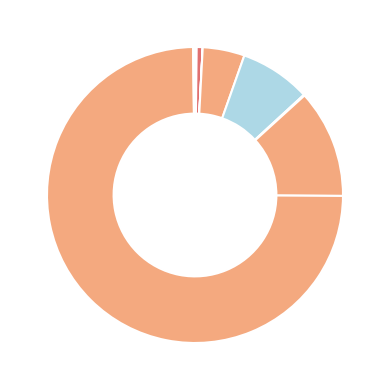

How many slices are in this pie chart?

11